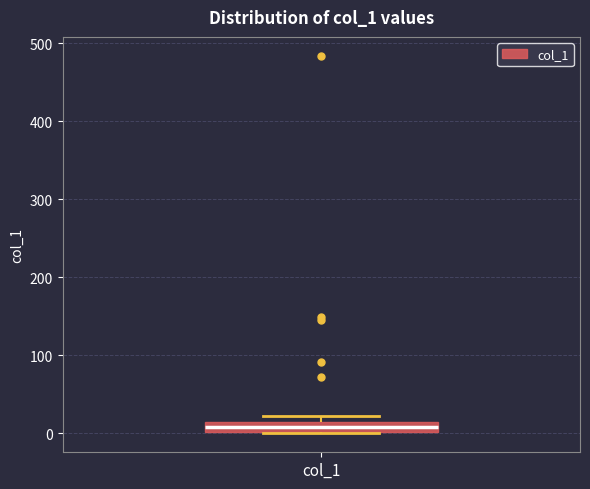

Where is the upper edge of the box for col_1 on the y-axis? The values are not printed on the chart, so give them approximately, as read against the axis.

10